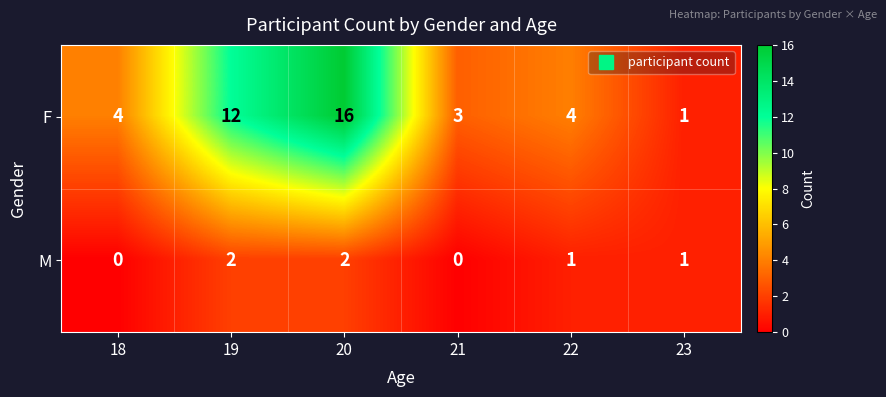

Reading right to left, extract all data points from this chart.

F: 1	4	3	16	12	4
M: 1	1	0	2	2	0